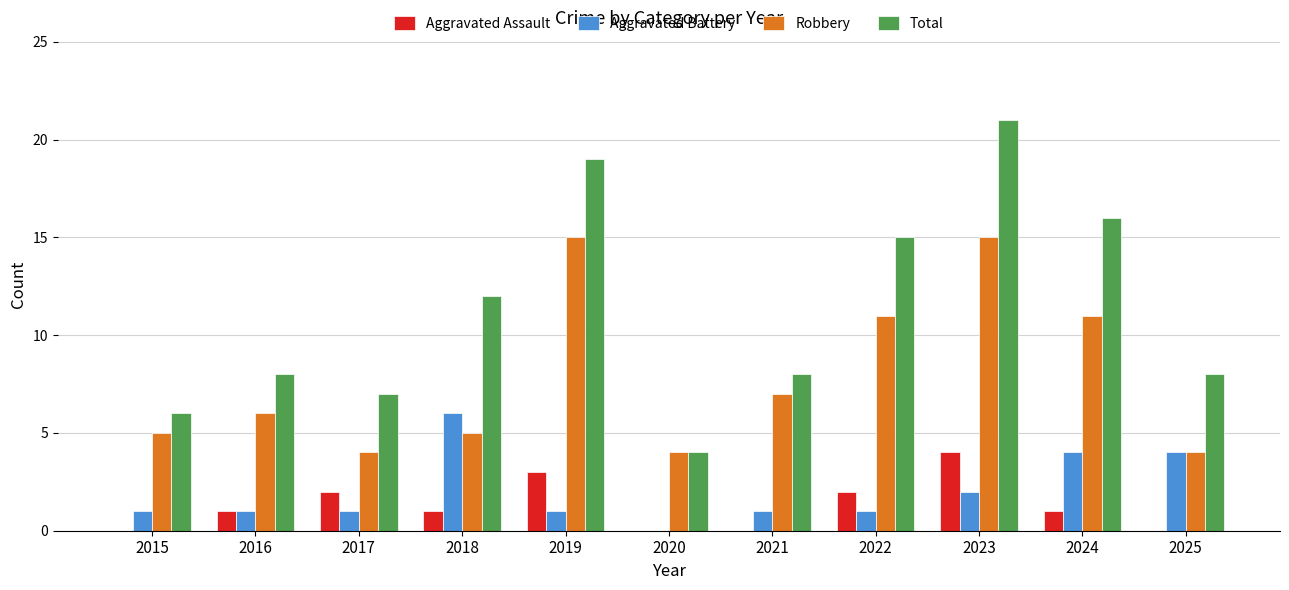

How many groups of bars are there?

11